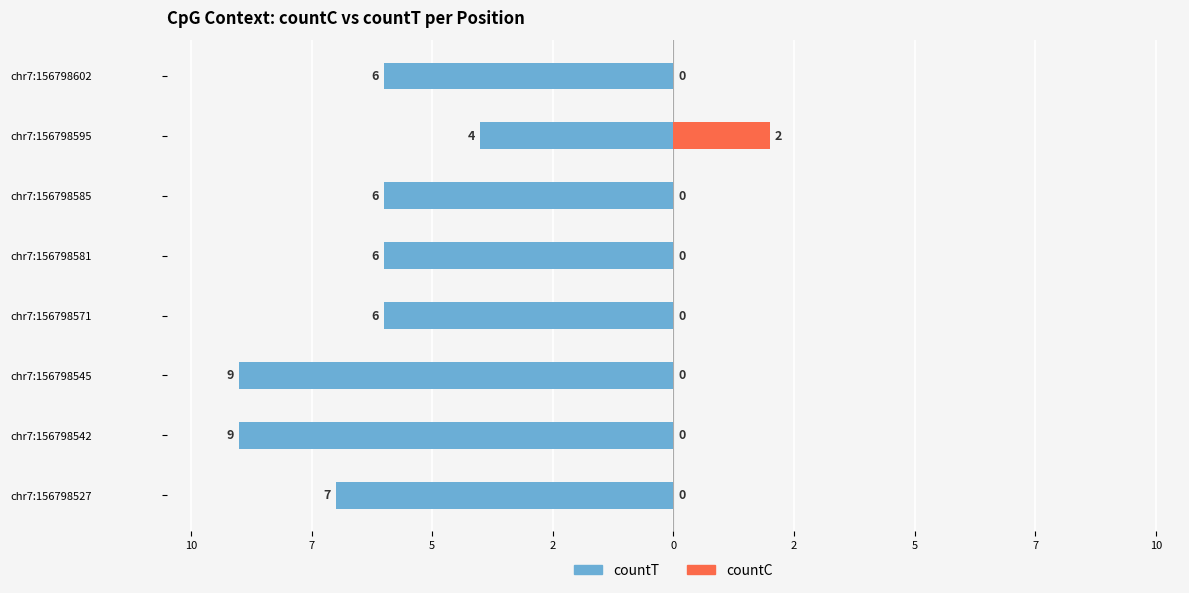

What is the average value of the countT series?

-7